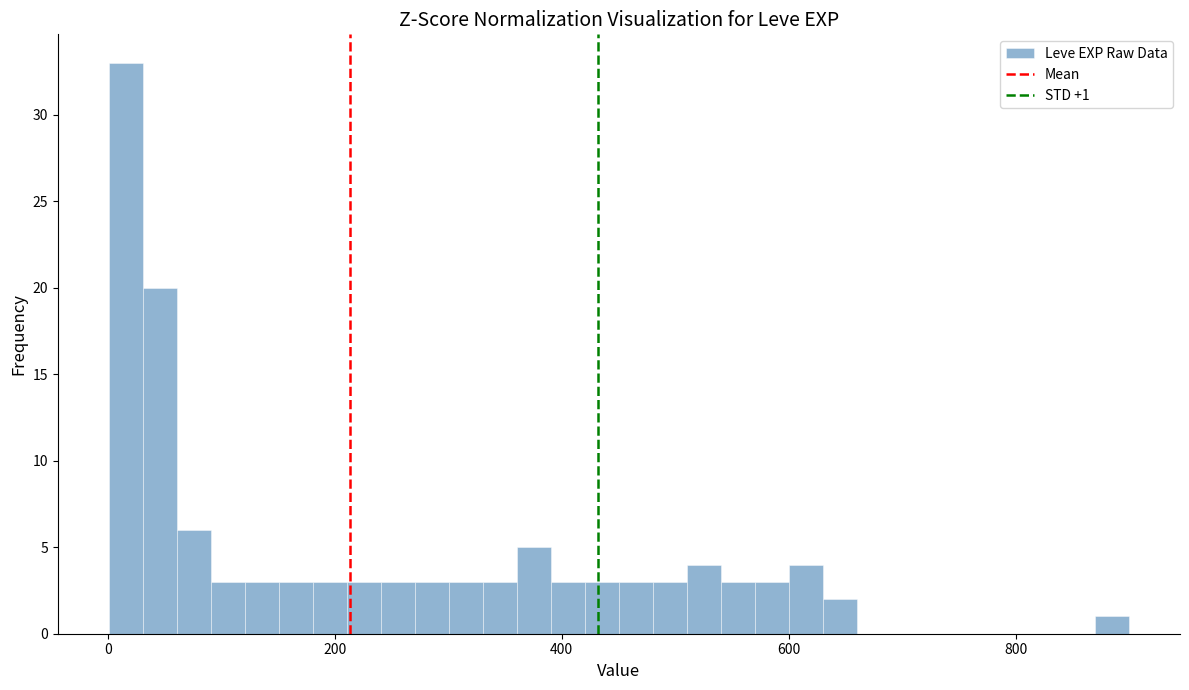

Around what value on the x-axis is the tallest bar? Give the approximate position of its centre, as read against the axis.

20